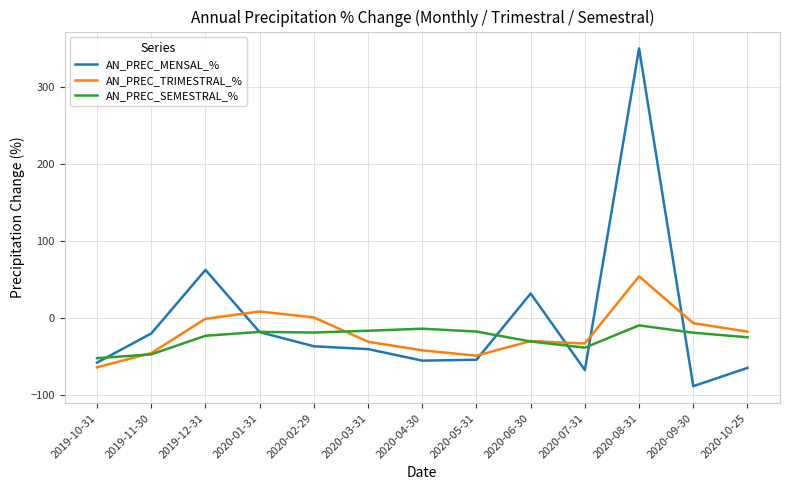

Which series has the largest range (max minus min)?

AN_PREC_MENSAL_%